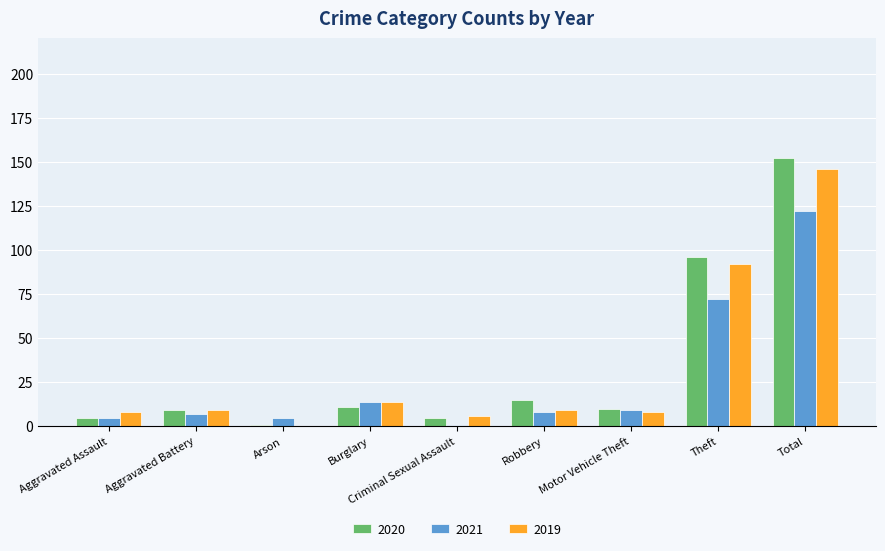

What is the spread (max minus min) of values at Aggravated Assault?

3